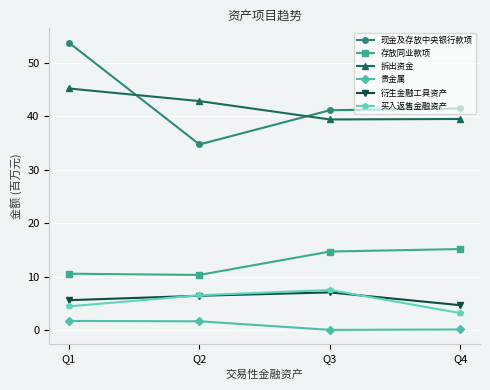

True or false: 拆出资金 has more than 1 interior local peaks.

False